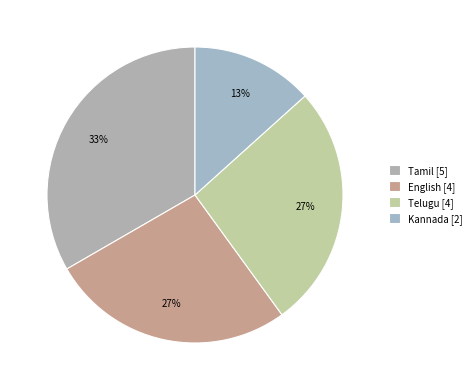

Is it true that Telugu is 27% of the pie?

True